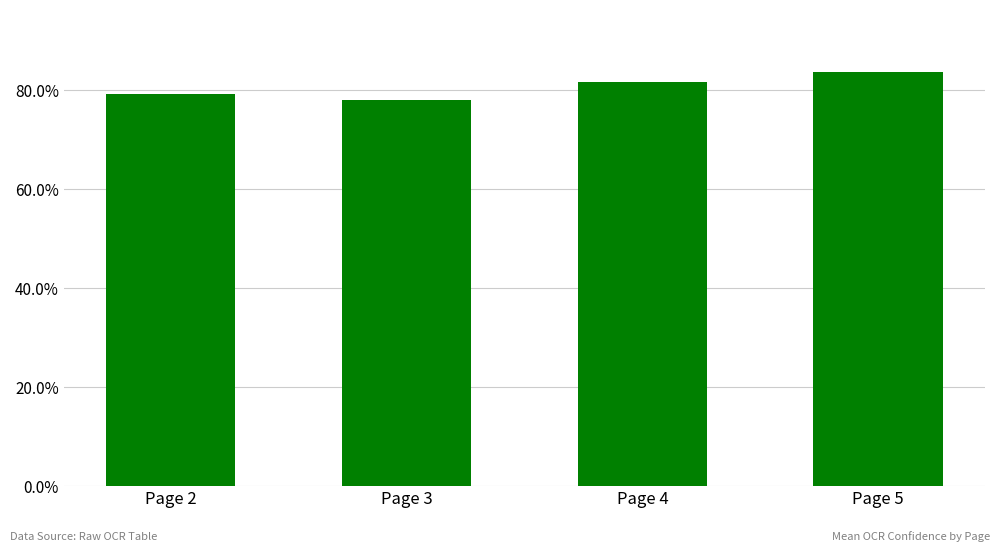

Does the chart contain stacked bars?

No